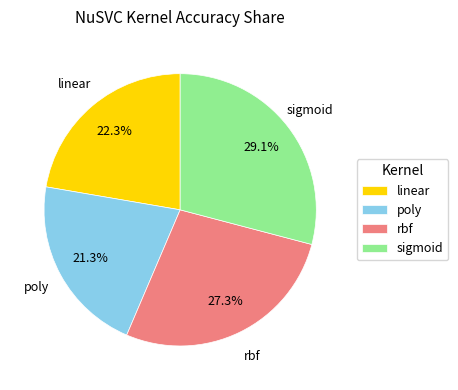

To the nearest percent, what is the combined percentage of linear and poly?

44%